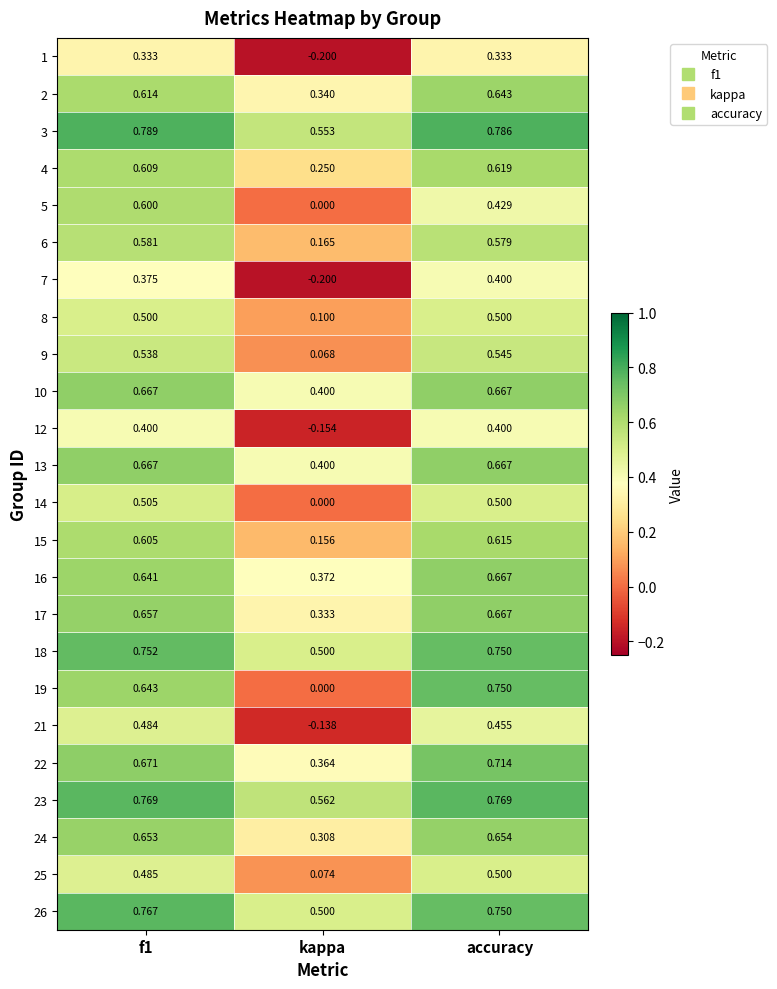

Where is 26 nearest to the value 0?

kappa